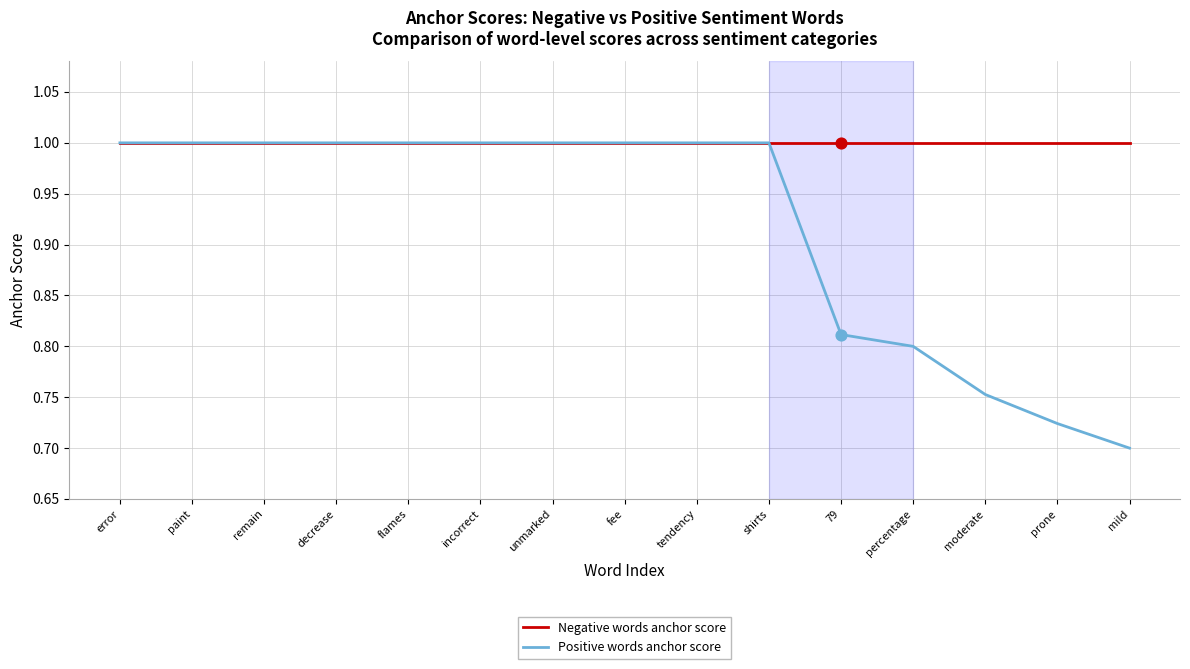

Which series has the widest spread of values?

Positive words anchor score